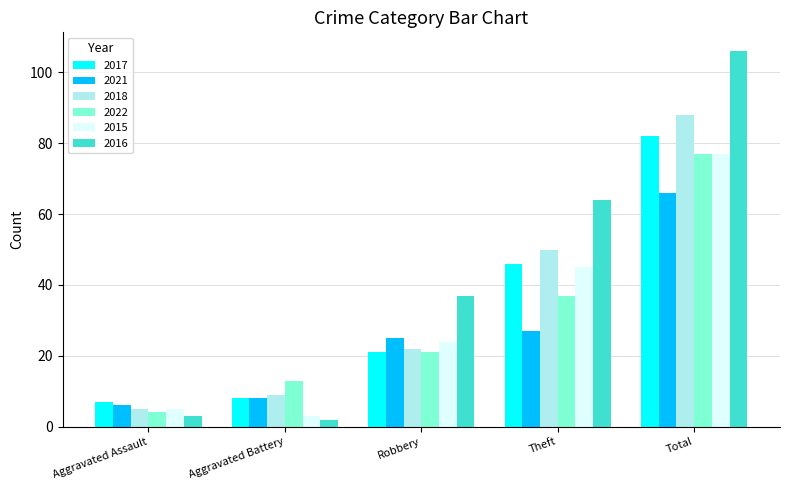

Is the value of 2016 at Robbery greater than the value of 2021 at Aggravated Battery?

Yes